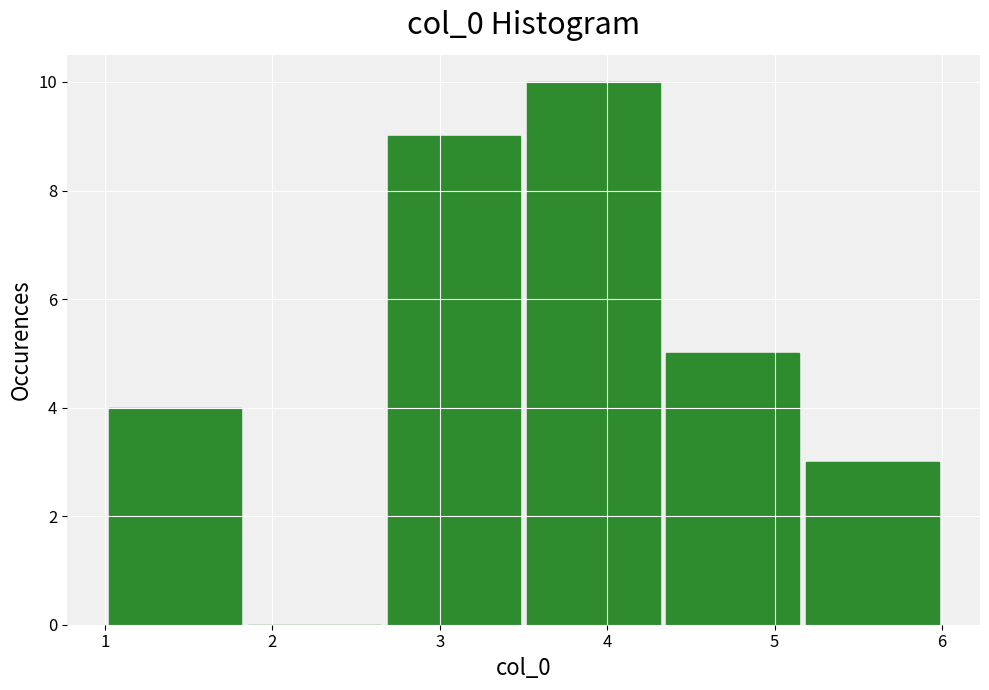

How tall is the bar that spans 3.5 to 4.3 on the x-axis? Neither the bar edges nor the heights are printed on the chart, so give them approximately, as read against the axes.

10